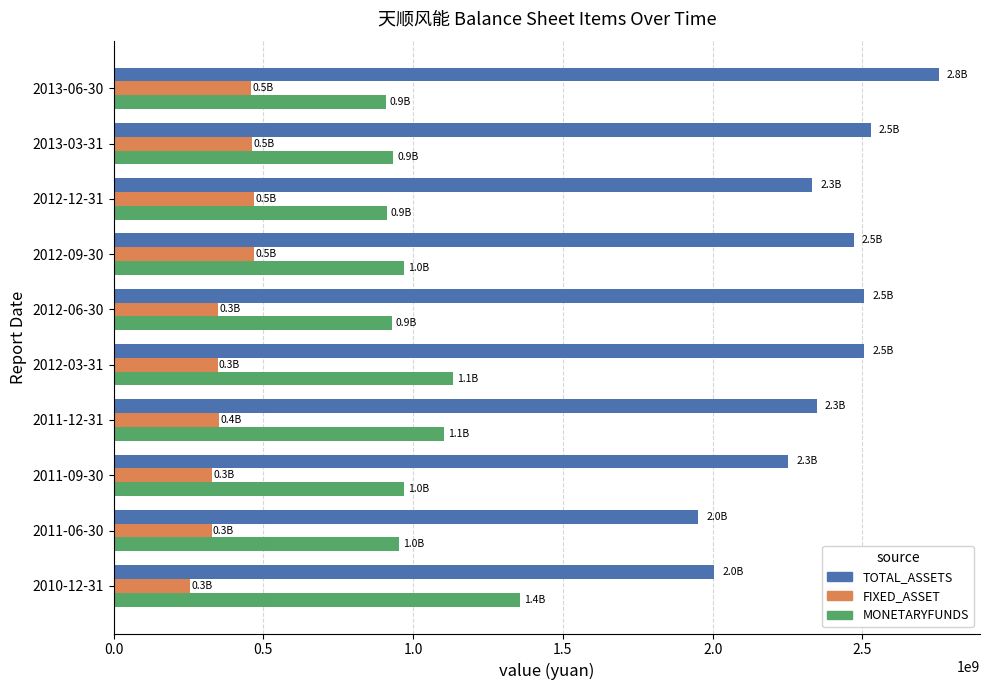

How many data points in TOTAL_ASSETS are above 2470972854?

5